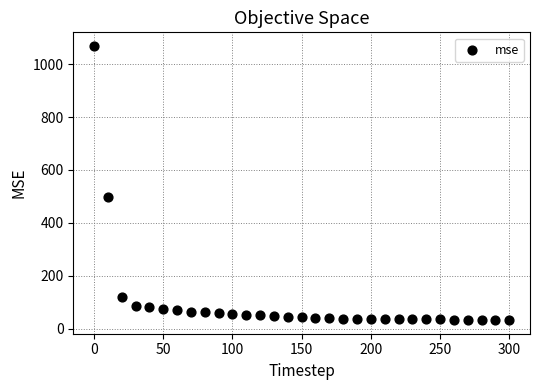

What Y value in the scatter plot is closest to 550?

497.7